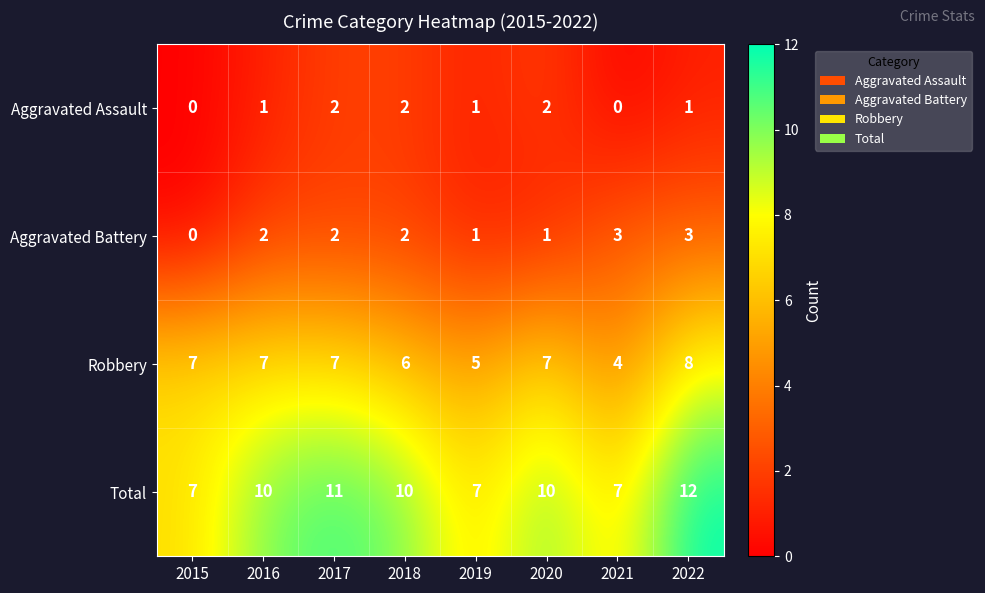

What is the lowest value of the Robbery series?

4